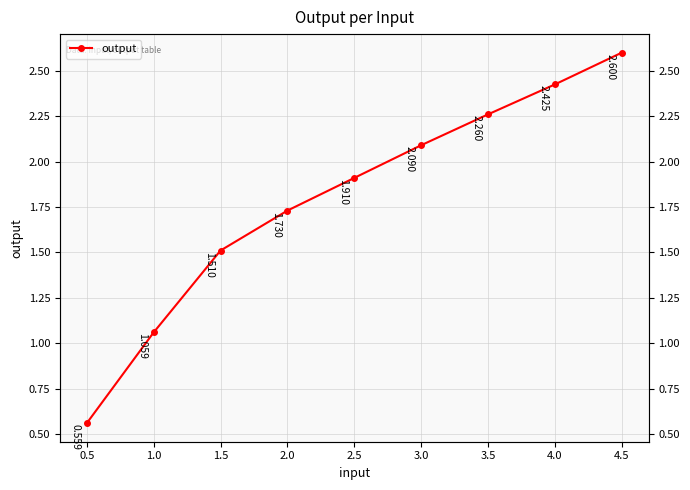

Does the chart have visible grid lines?

Yes